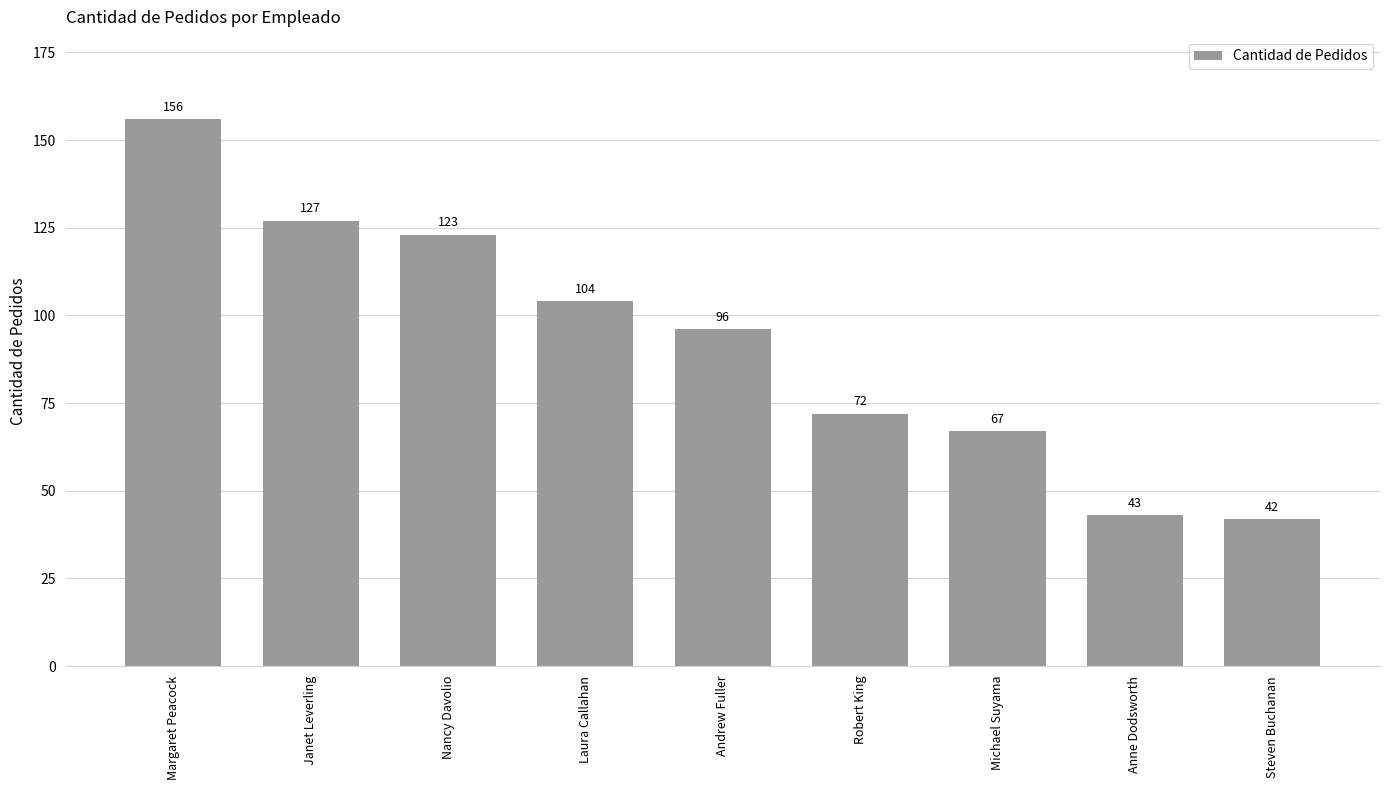

Which has a higher value, Janet Leverling or Nancy Davolio?

Janet Leverling